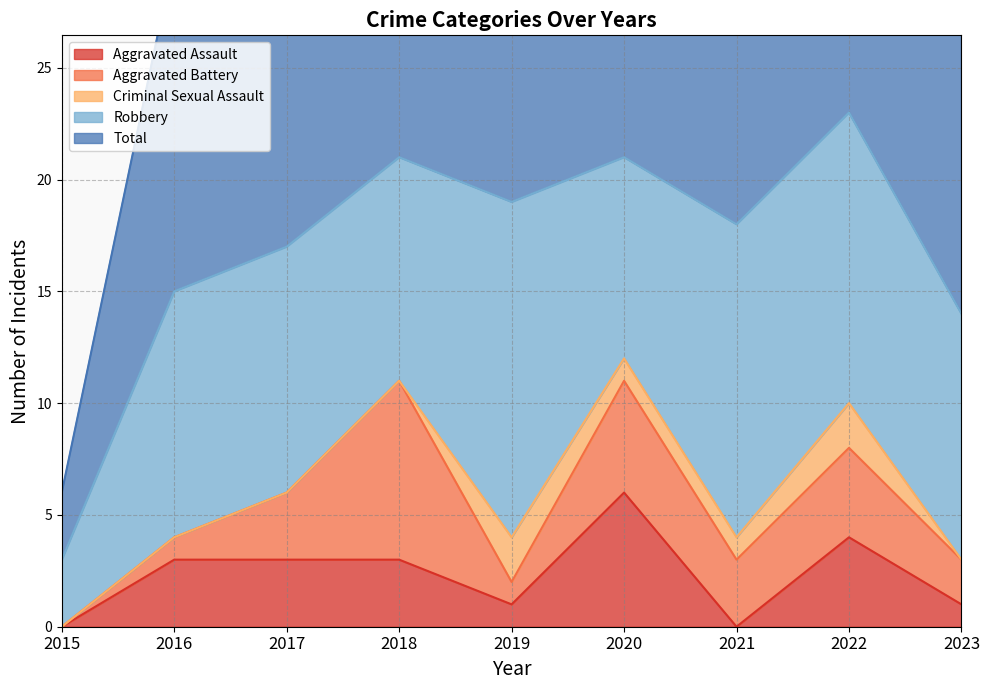

List the series in order of their peak value, lowest first.

Criminal Sexual Assault, Aggravated Assault, Aggravated Battery, Robbery, Total